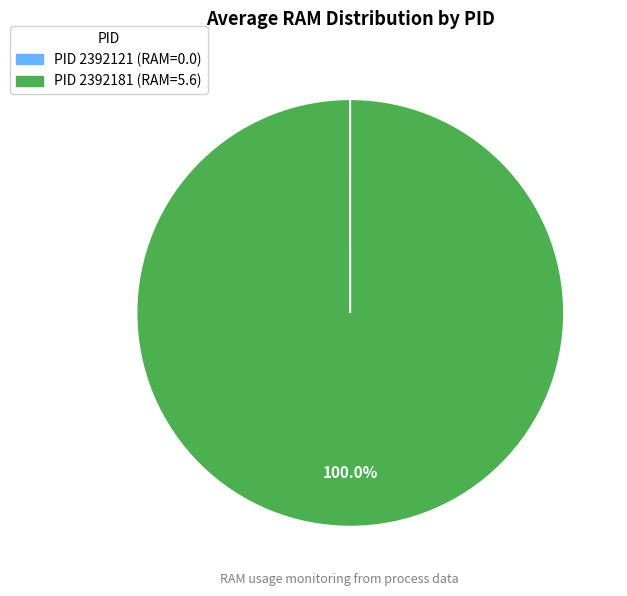

Does any single category account for the majority?

Yes